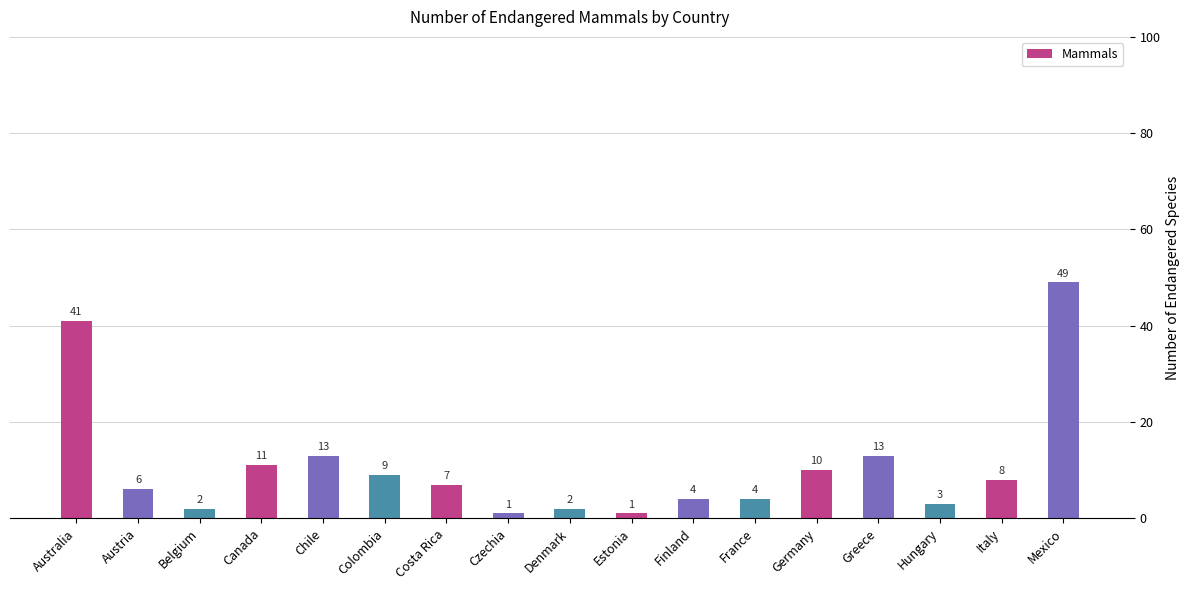

Reading right to left, list all the values displayed in this chart.

49	8	3	13	10	4	4	1	2	1	7	9	13	11	2	6	41